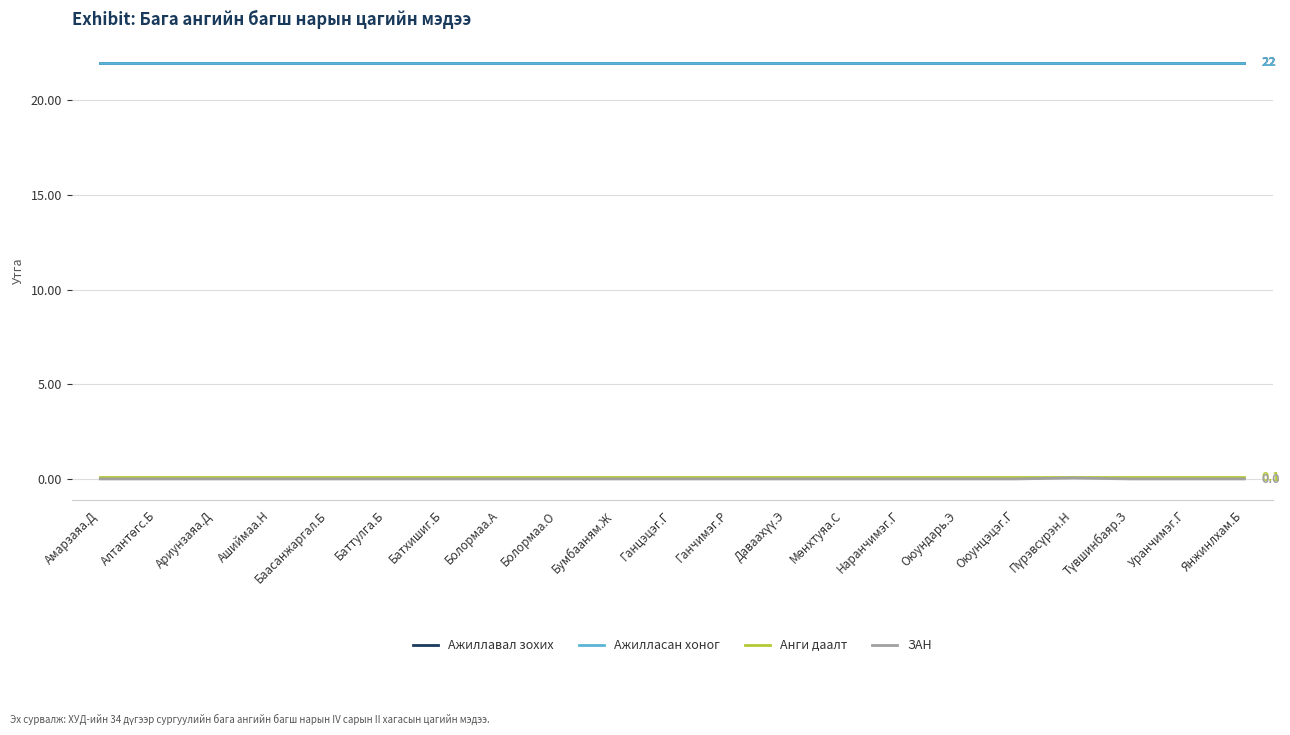

Reading left to right, extract all data points from this chart.

Ажиллавал зохих: Амарзаяа.Д=22.0	Алтантөгс.Б=22.0	Ариунзаяа.Д=22.0	Ашиймаа.Н=22.0	Баасанжаргал.Б=22.0	Баттулга.Б=22.0	Батхишиг.Б=22.0	Болормаа.А=22.0	Болормаа.О=22.0	Бумбааням.Ж=22.0	Ганцэцэг.Г=22.0	Ганчимэг.Р=22.0	Даваахүү.Э=22.0	Мөнхтуяа.С=22.0	Наранчимэг.Г=22.0	Оюундарь.Э=22.0	Оюунцэцэг.Г=22.0	Пүрэвсүрэн.Н=22.0	Түвшинбаяр.З=22.0	Уранчимэг.Г=22.0	Янжинлхам.Б=22.0
Ажилласан хоног: Амарзаяа.Д=22.0	Алтантөгс.Б=22.0	Ариунзаяа.Д=22.0	Ашиймаа.Н=22.0	Баасанжаргал.Б=22.0	Баттулга.Б=22.0	Батхишиг.Б=22.0	Болормаа.А=22.0	Болормаа.О=22.0	Бумбааням.Ж=22.0	Ганцэцэг.Г=22.0	Ганчимэг.Р=22.0	Даваахүү.Э=22.0	Мөнхтуяа.С=22.0	Наранчимэг.Г=22.0	Оюундарь.Э=22.0	Оюунцэцэг.Г=22.0	Пүрэвсүрэн.Н=22.0	Түвшинбаяр.З=22.0	Уранчимэг.Г=22.0	Янжинлхам.Б=22.0
Анги даалт: Амарзаяа.Д=0.1	Алтантөгс.Б=0.1	Ариунзаяа.Д=0.1	Ашиймаа.Н=0.1	Баасанжаргал.Б=0.1	Баттулга.Б=0.1	Батхишиг.Б=0.1	Болормаа.А=0.1	Болормаа.О=0.1	Бумбааням.Ж=0.1	Ганцэцэг.Г=0.1	Ганчимэг.Р=0.1	Даваахүү.Э=0.1	Мөнхтуяа.С=0.1	Наранчимэг.Г=0.1	Оюундарь.Э=0.1	Оюунцэцэг.Г=0.1	Пүрэвсүрэн.Н=0.1	Түвшинбаяр.З=0.1	Уранчимэг.Г=0.1	Янжинлхам.Б=0.1
ЗАН: Амарзаяа.Д=0.0	Алтантөгс.Б=0.0	Ариунзаяа.Д=0.0	Ашиймаа.Н=0.0	Баасанжаргал.Б=0.0	Баттулга.Б=0.0	Батхишиг.Б=0.0	Болормаа.А=0.0	Болормаа.О=0.0	Бумбааням.Ж=0.0	Ганцэцэг.Г=0.0	Ганчимэг.Р=0.0	Даваахүү.Э=0.0	Мөнхтуяа.С=0.0	Наранчимэг.Г=0.0	Оюундарь.Э=0.0	Оюунцэцэг.Г=0.0	Пүрэвсүрэн.Н=0.1	Түвшинбаяр.З=0.0	Уранчимэг.Г=0.0	Янжинлхам.Б=0.0